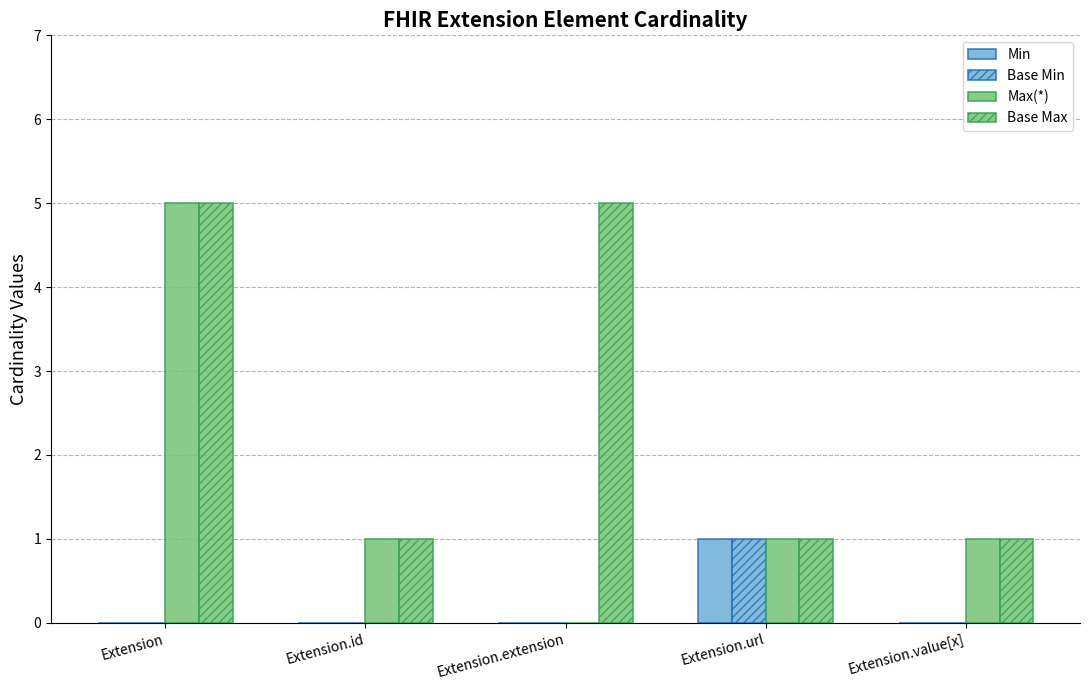

Reading left to right, transcribe all the data shown in this chart.

Min: 0	0	0	1	0
Base Min: 0	0	0	1	0
Max(*): 5	1	0	1	1
Base Max: 5	1	5	1	1